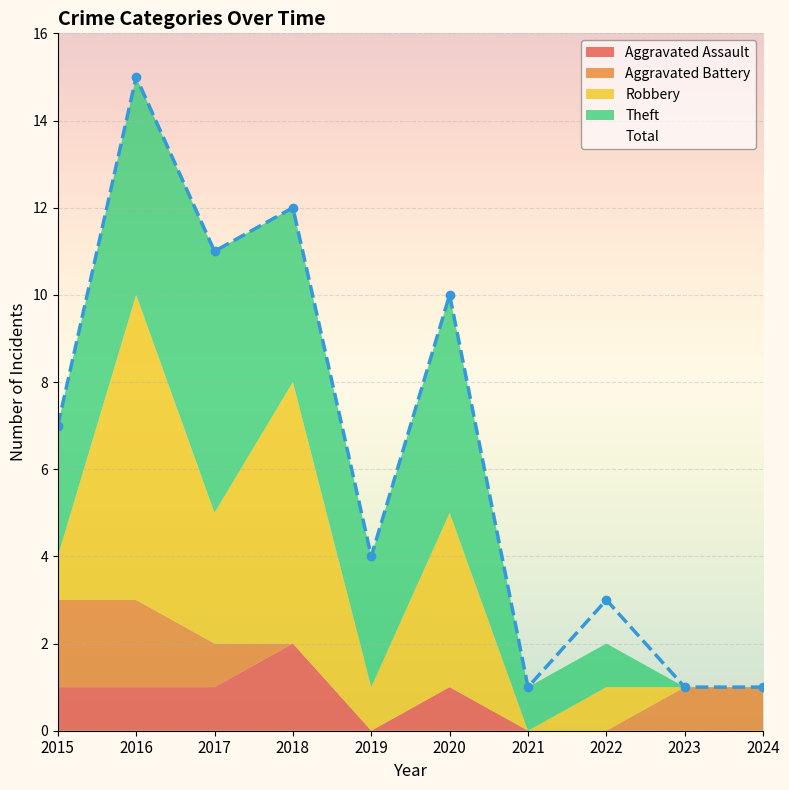

What is the highest value of the Aggravated Assault series?

2